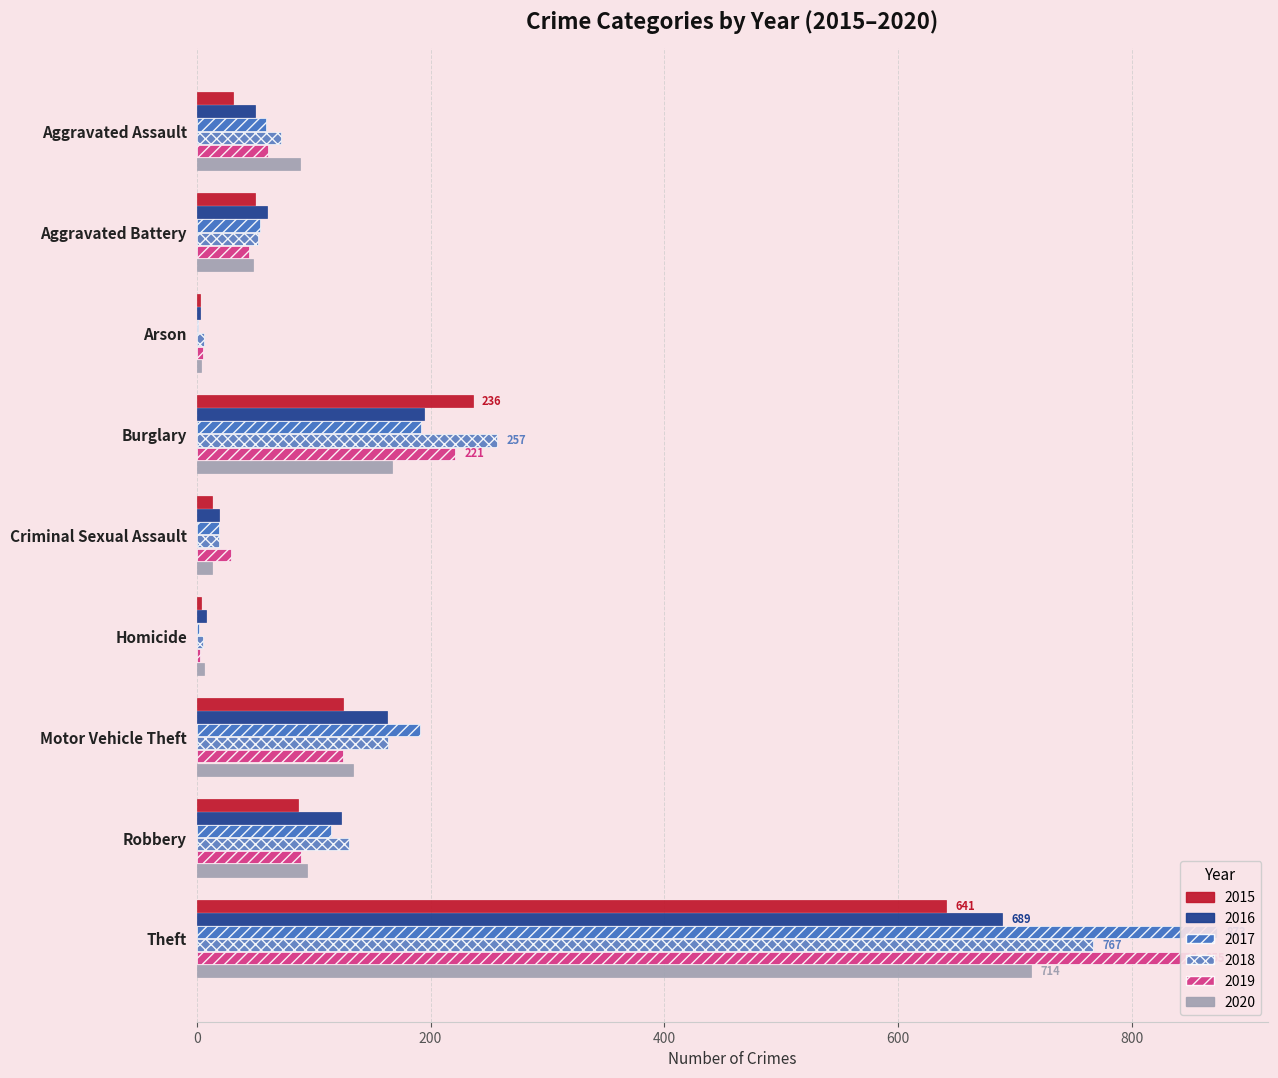

The value of 2018 at Motor Vehicle Theft is 282. True or false?

False